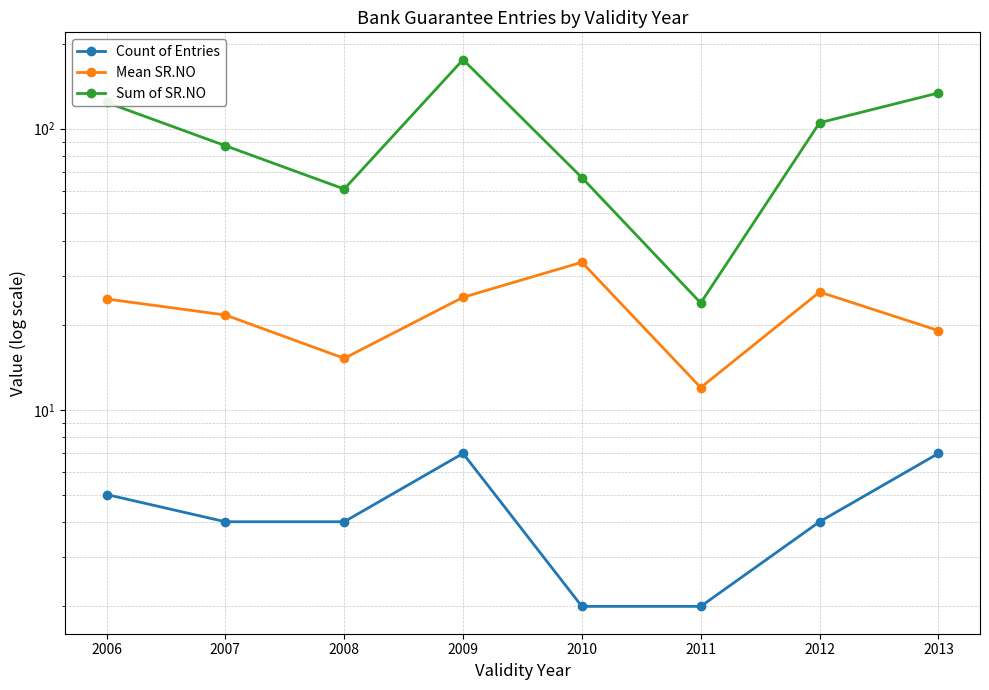

What is the total value across all series at 2013?

160.1